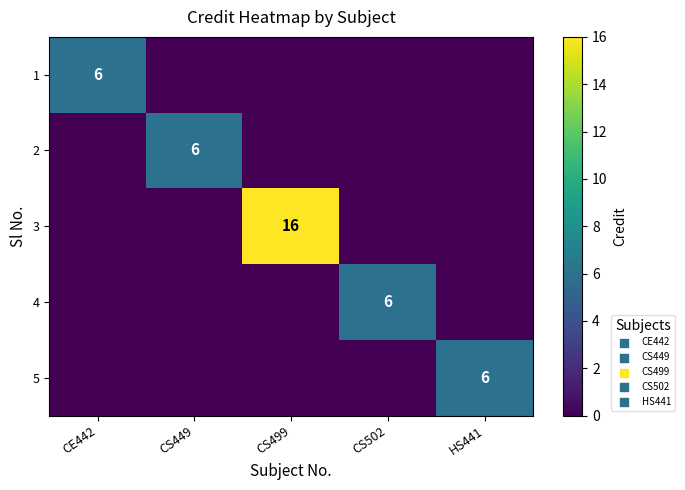

True or false: 4 has a value of 6 at CS502.

True